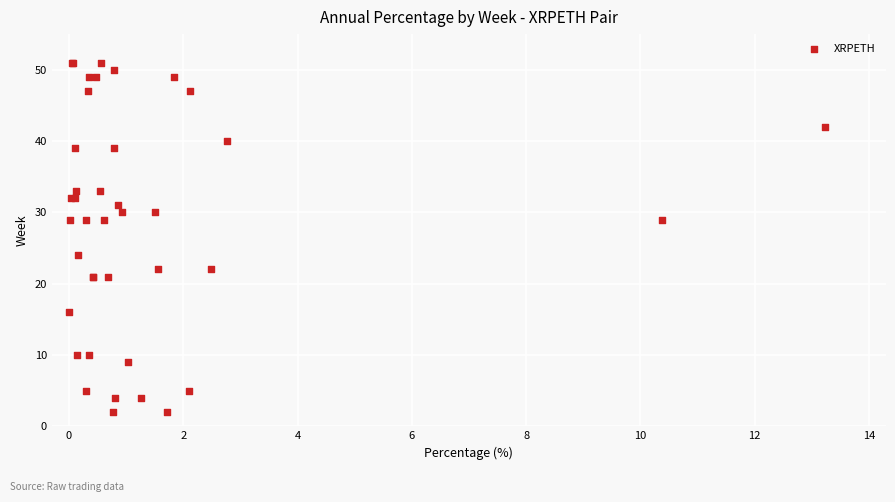

What Y value in the scatter plot is closest to 26?

24